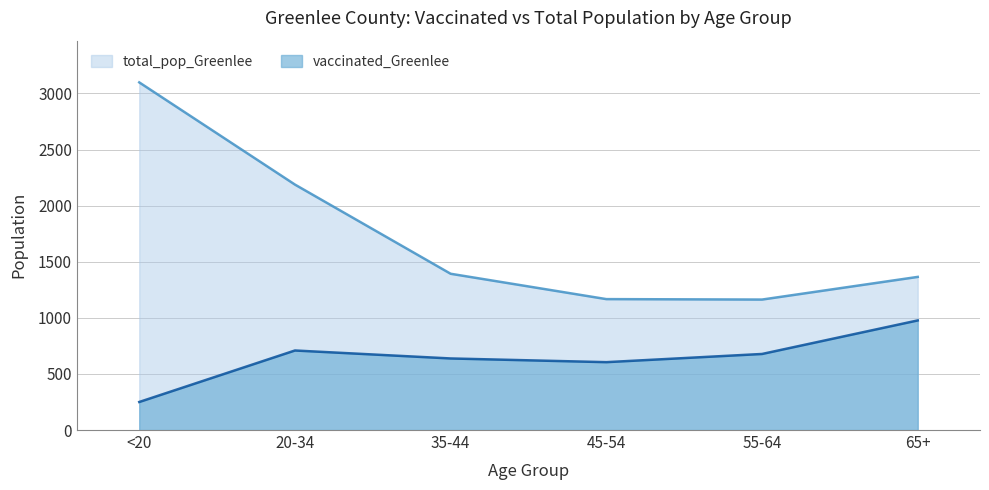

What is the lowest value of the total_pop_Greenlee series?

1163